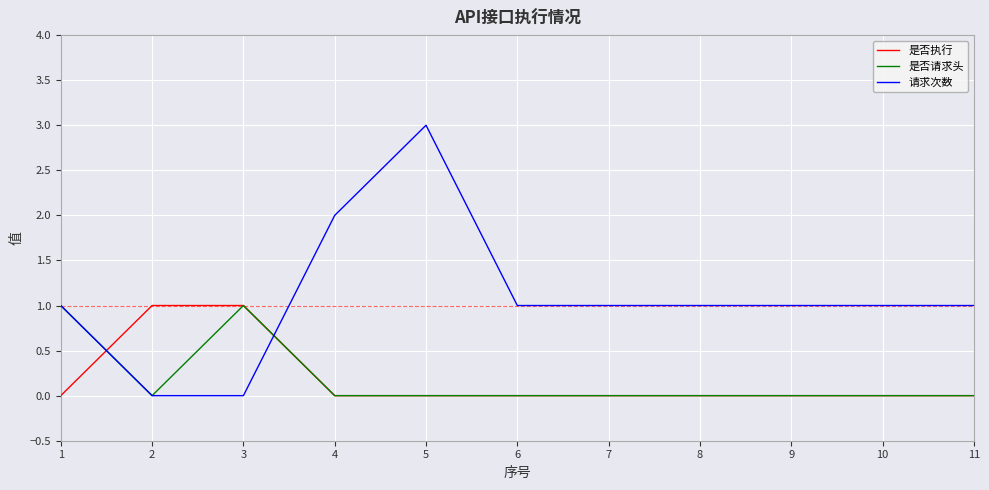

What is the sum of all 是否请求头 values?

2